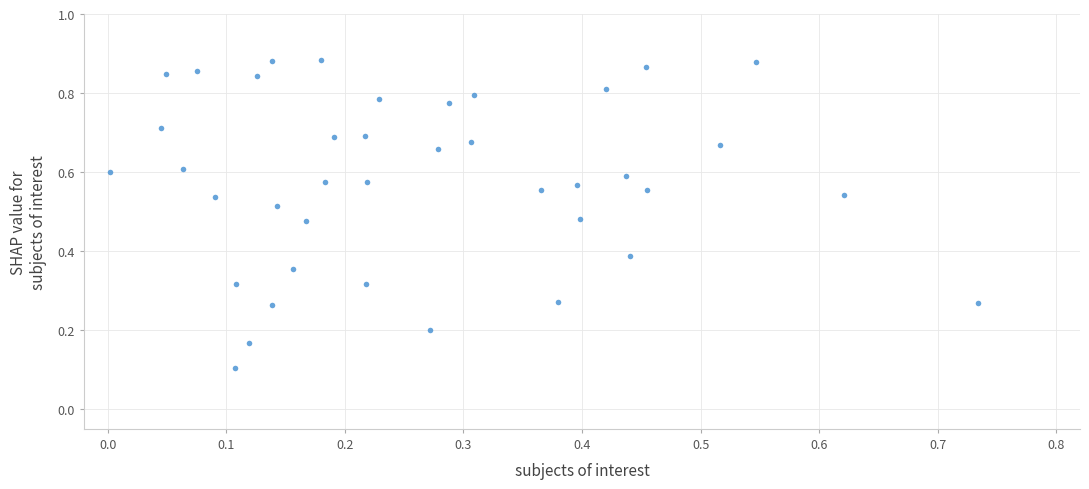

Count the number of points in this scatter plot.

40